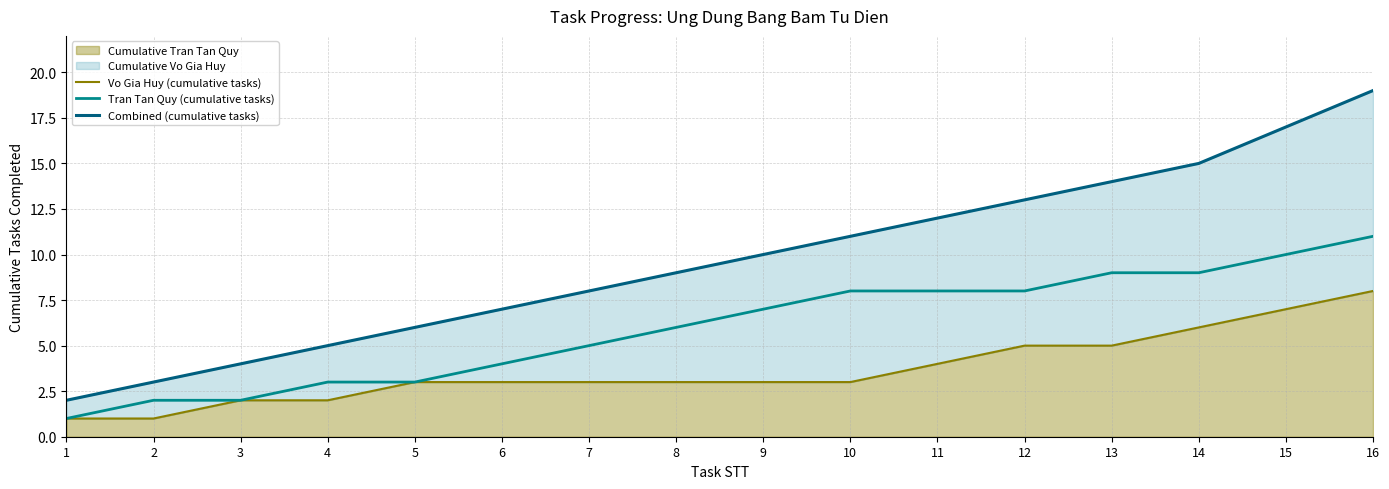

What is the smallest value displayed?

1